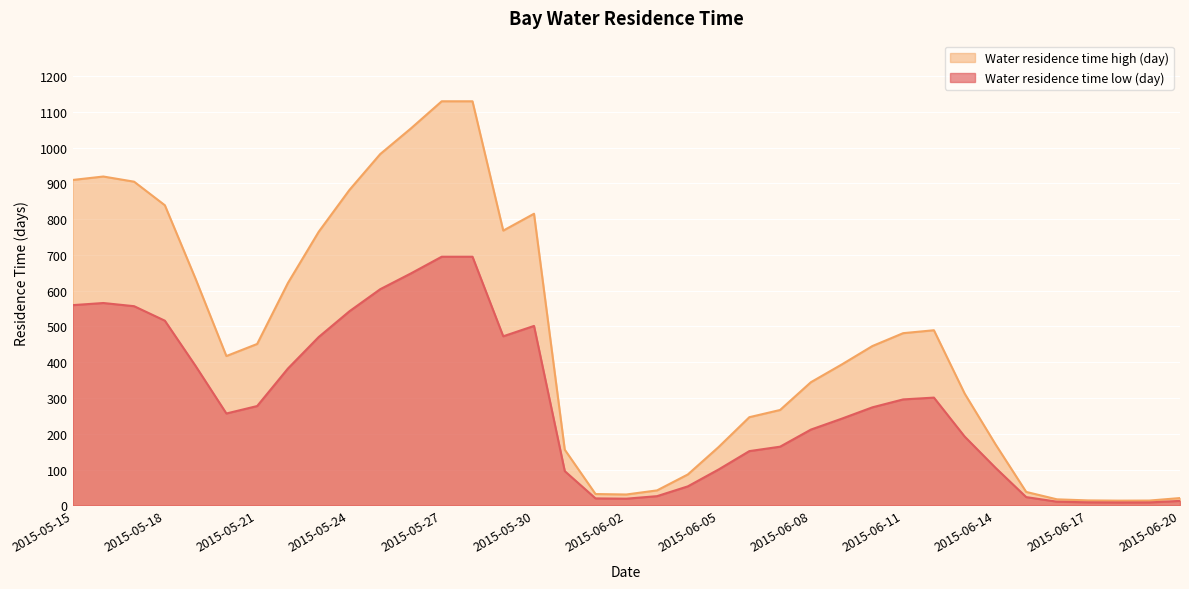

What is the value of the Water residence time low (day) point at the 7th from the left?

277.6